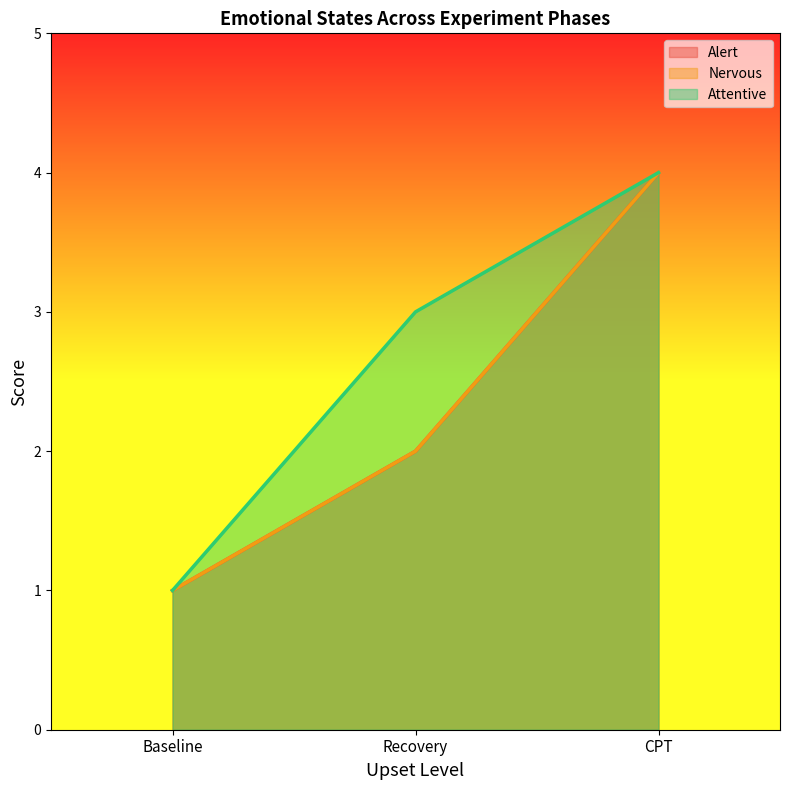

At how many categories does at least one series exceed 3?

1